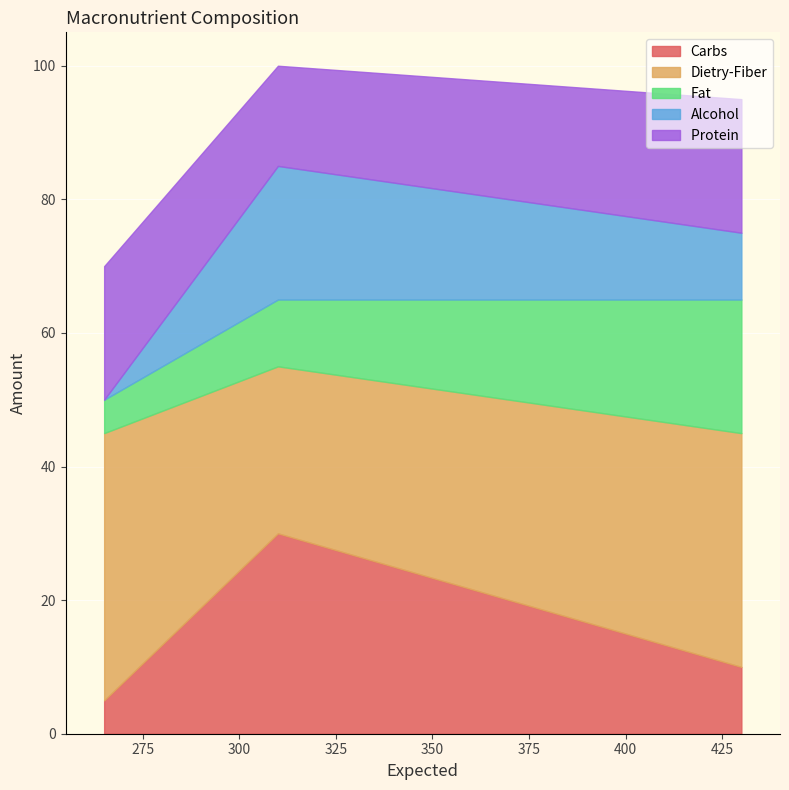

What is the difference between the maximum and minimum values in the Protein  series?

5